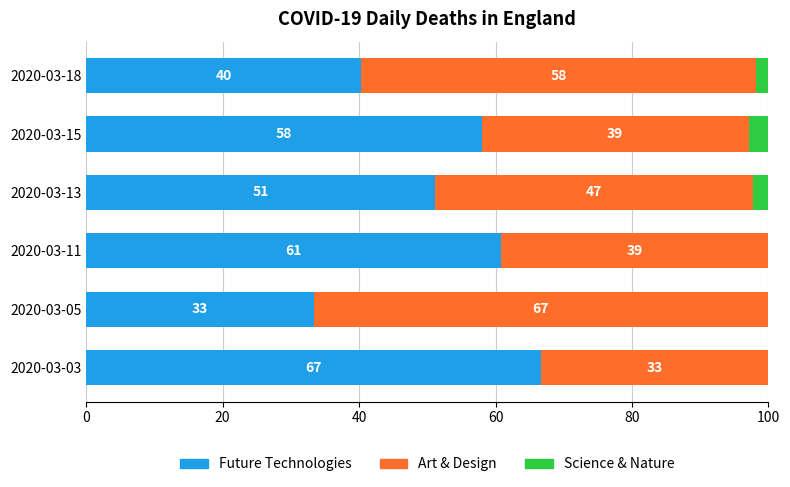

What is the approximate value of Future Technologies at 2020-03-18?

40.4